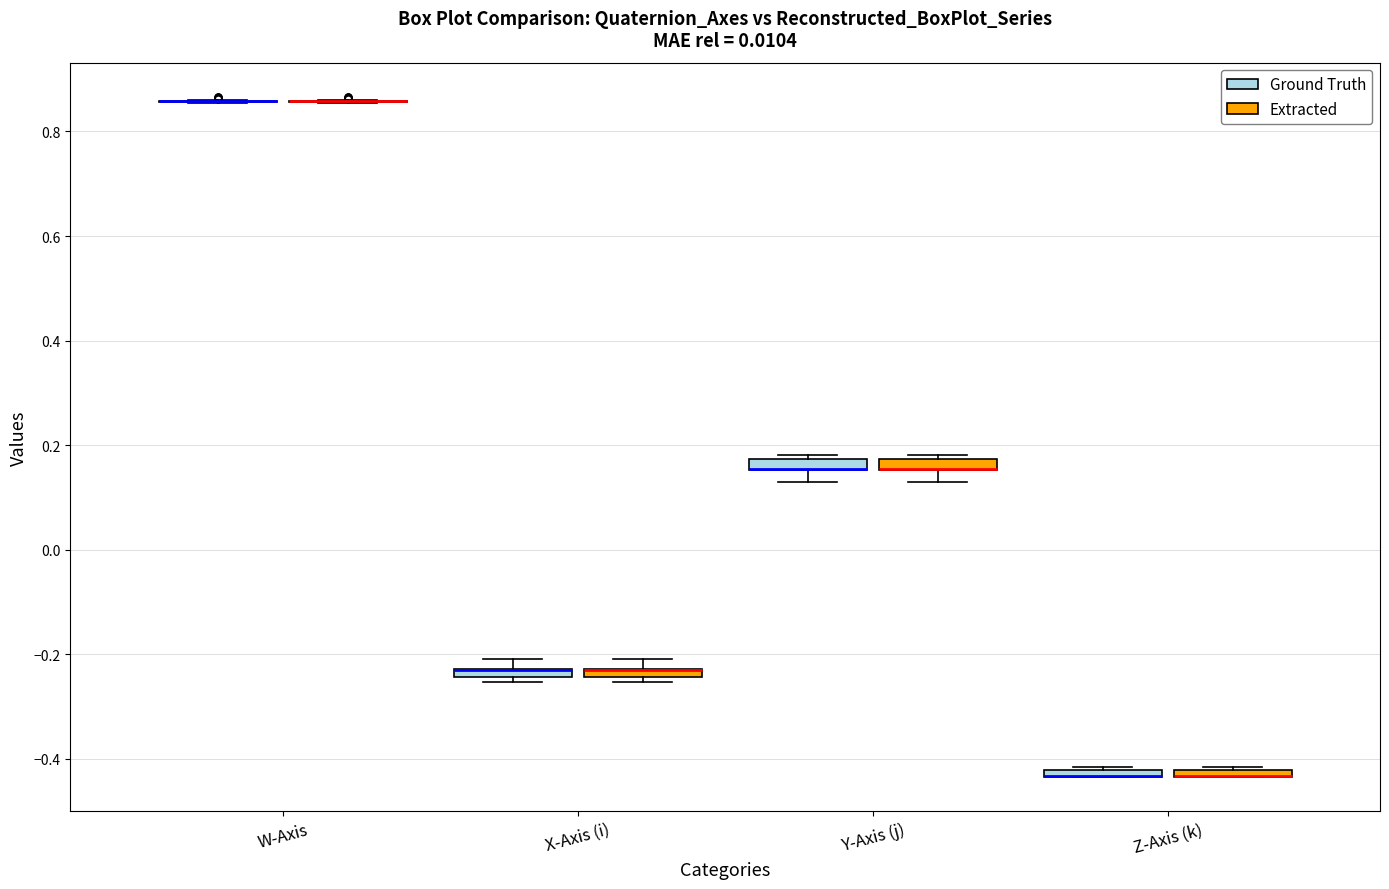

Where is the upper edge of the box for Y-Axis (j) (Extracted) on the y-axis? The values are not printed on the chart, so give them approximately, as read against the axis.

0.18